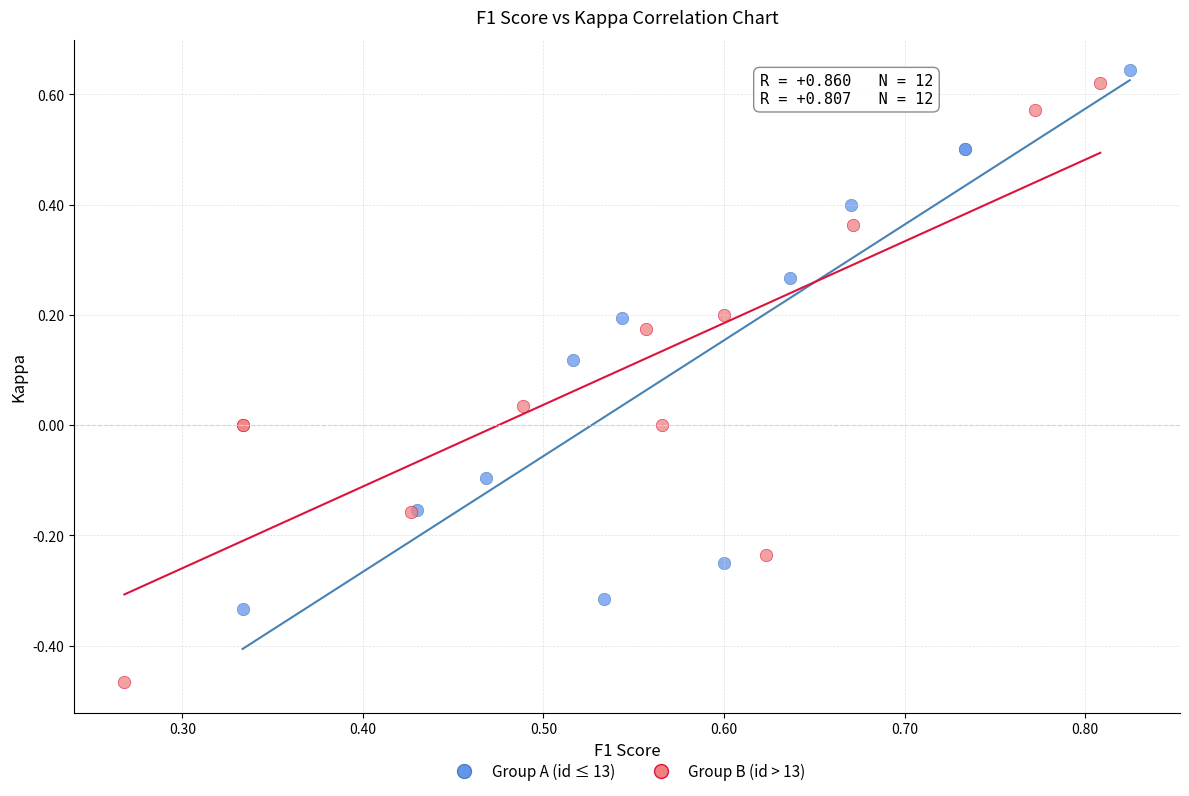

Which series contains the lowest Y value?

Group B (id > 13)